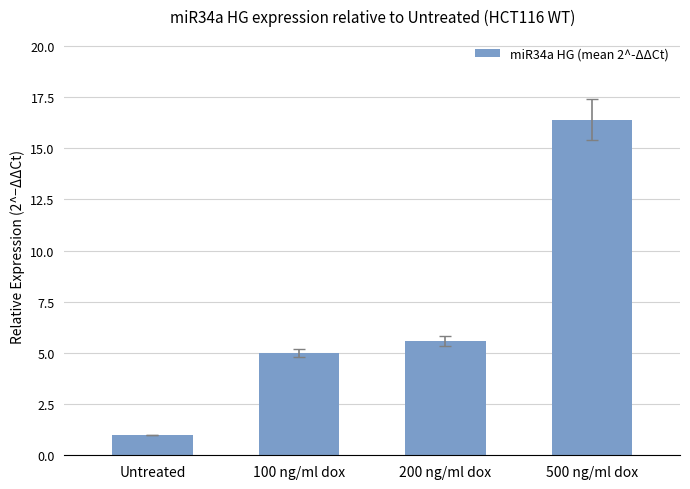

Reading left to right, list all the values displayed in this chart.

Untreated=1.0	100 ng/ml dox=5.0	200 ng/ml dox=5.6	500 ng/ml dox=16.4